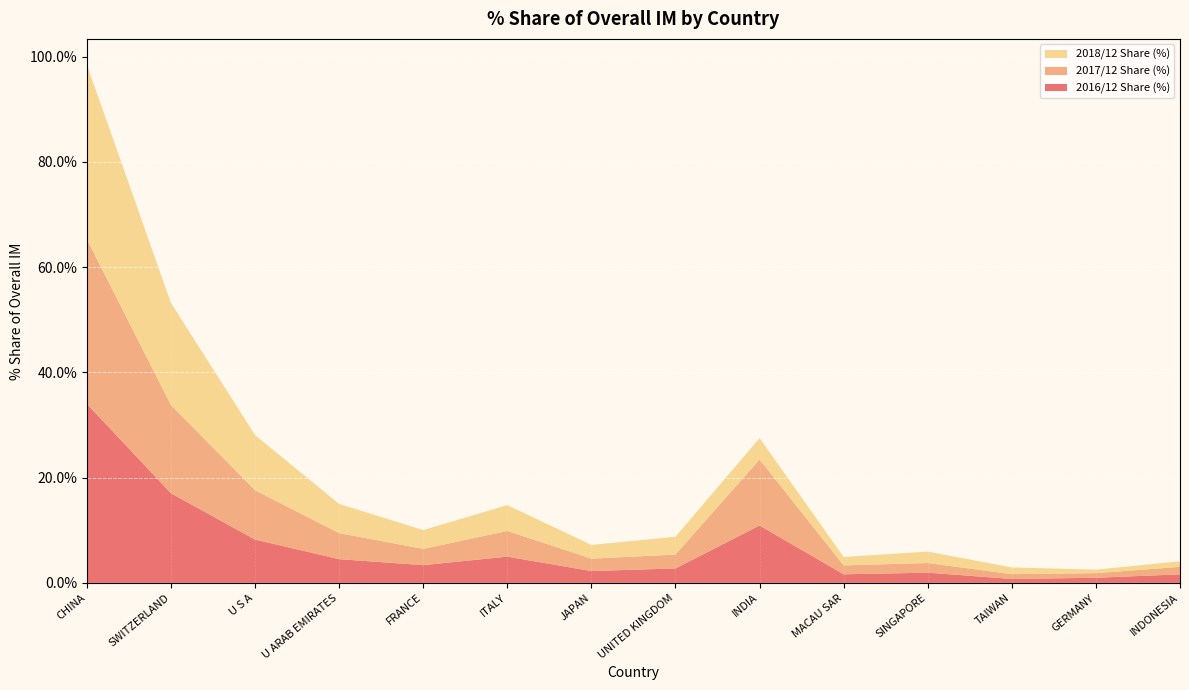

Reading left to right, transcribe all the data shown in this chart.

2016/12 Share (%): 34.0	17.0	8.2	4.5	3.4	5.0	2.2	2.8	10.9	1.6	1.9	0.8	1.0	1.6
2017/12 Share (%): 31.3	16.8	9.4	4.9	3.1	4.9	2.4	2.6	12.5	1.7	1.8	0.9	0.9	1.4
2018/12 Share (%): 33.1	19.4	10.5	5.5	3.6	4.9	2.6	3.4	4.1	1.6	2.2	1.3	0.7	1.1